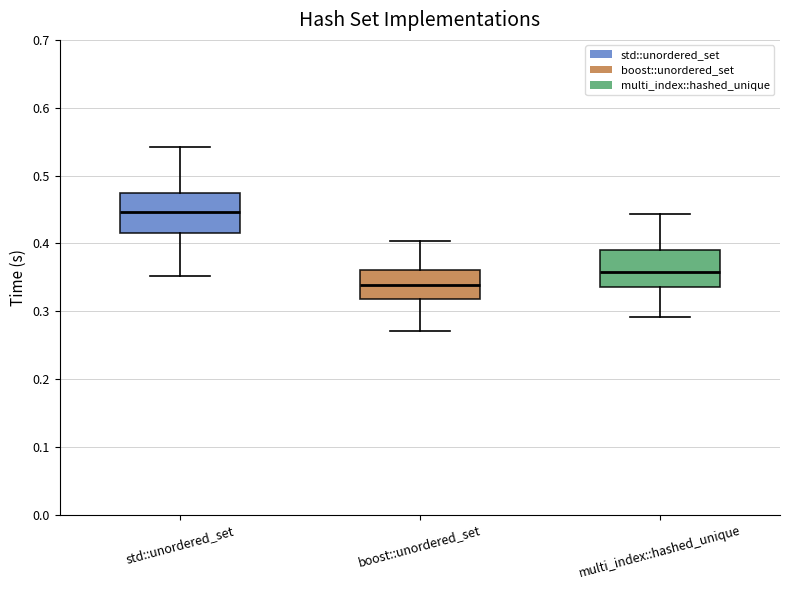

Where is the upper edge of the box for std::unordered_set on the y-axis? The values are not printed on the chart, so give them approximately, as read against the axis.

0.47